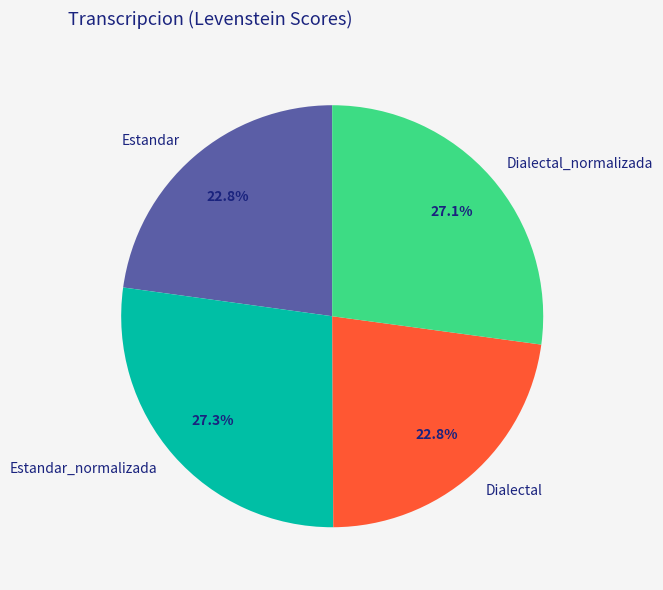

Approximately how many times larger is the value at Dialectal_normalizada compared to Estandar?

1.2